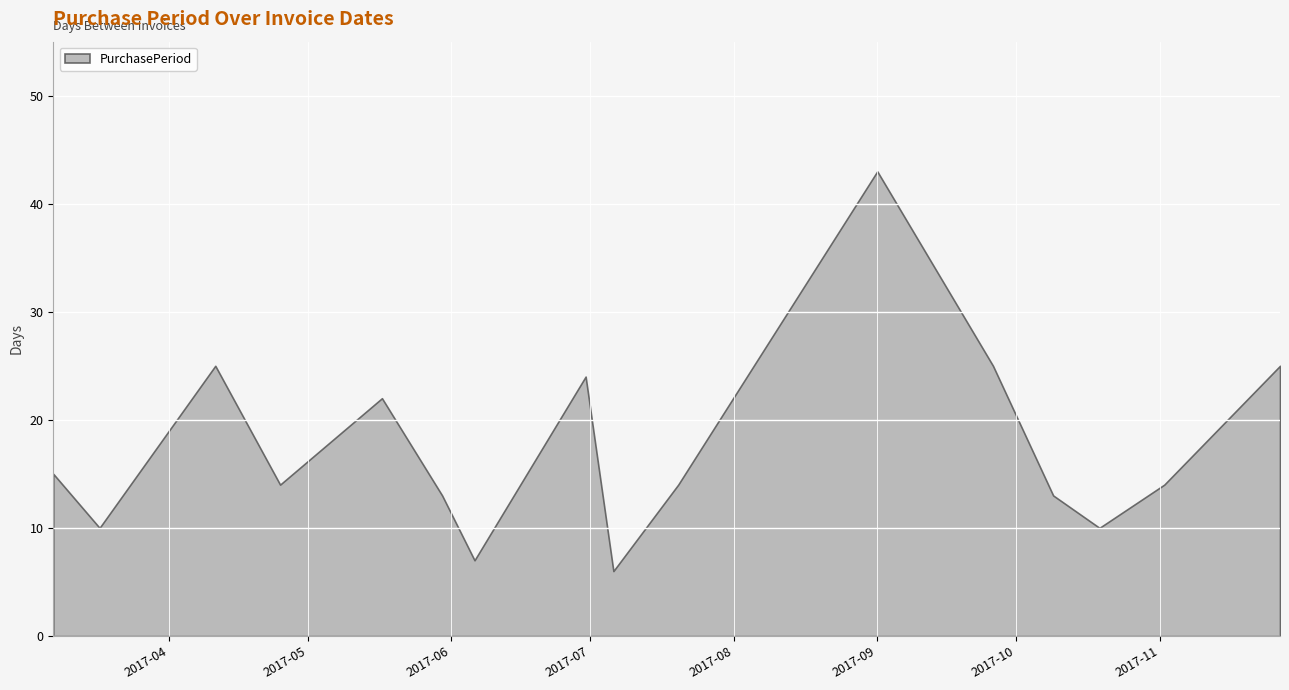

How many values exceed 14?

7